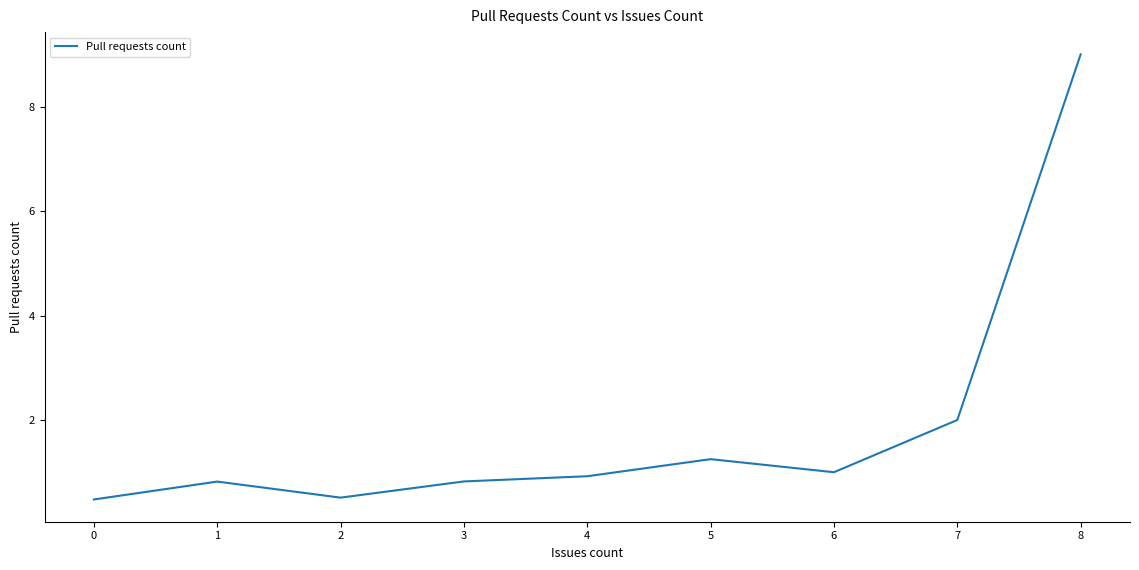

What is the difference between the maximum and minimum values?

8.5